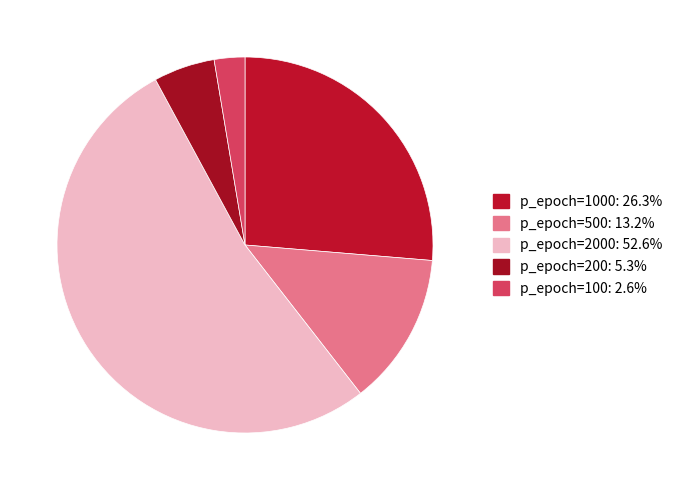

Is there a majority slice in this chart?

Yes